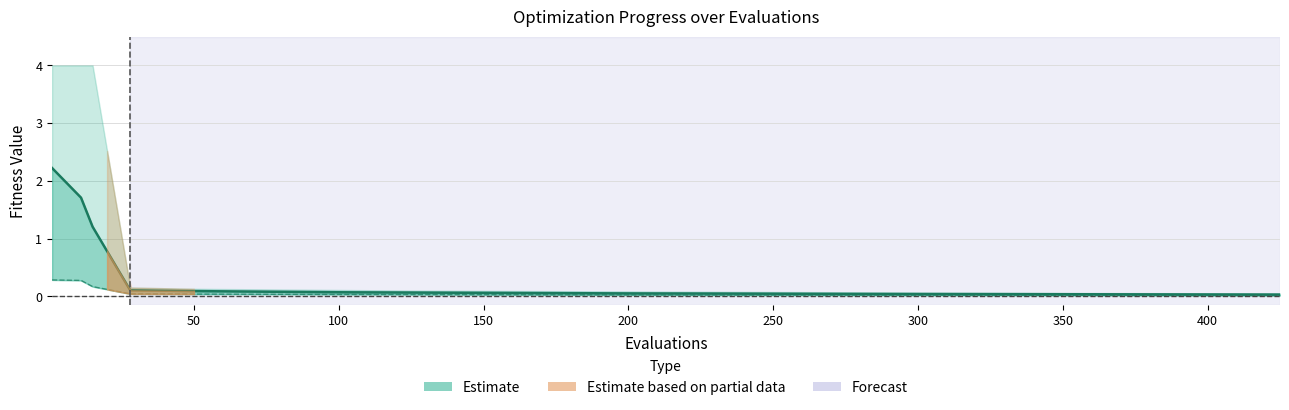

Is it true that best equals 0.0 at 15?

False